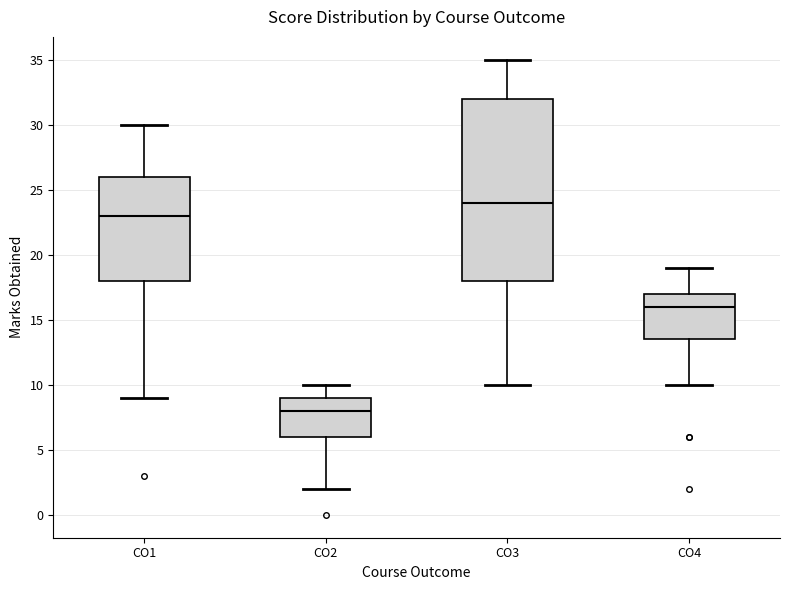

Which box has the highest median line?

CO3